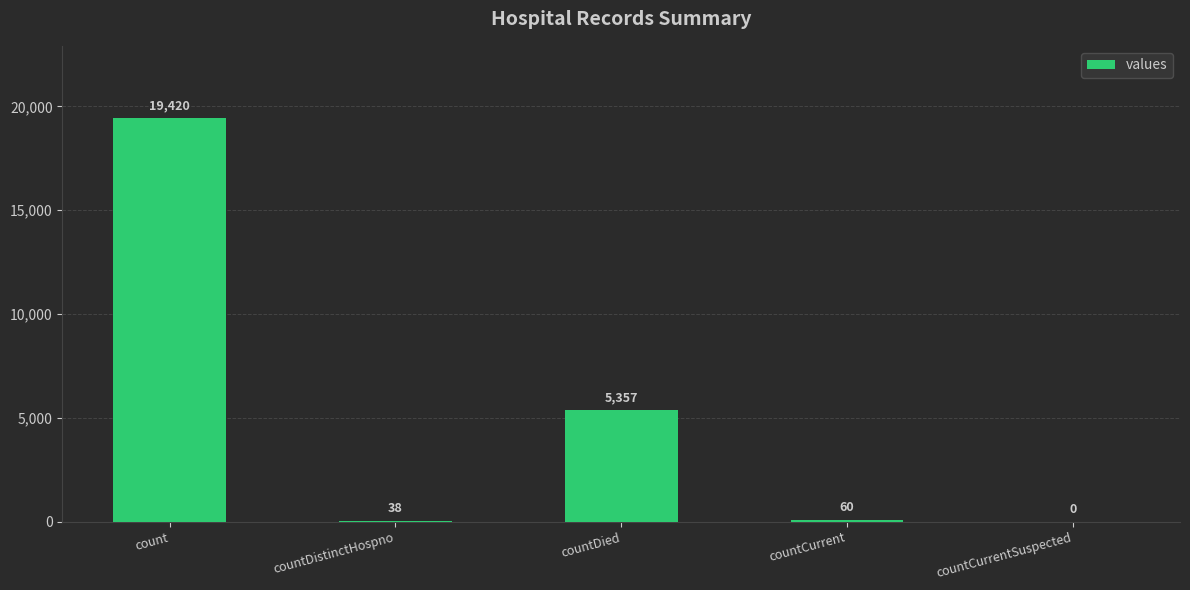

Where is the data nearest to the value 9710?

countDied